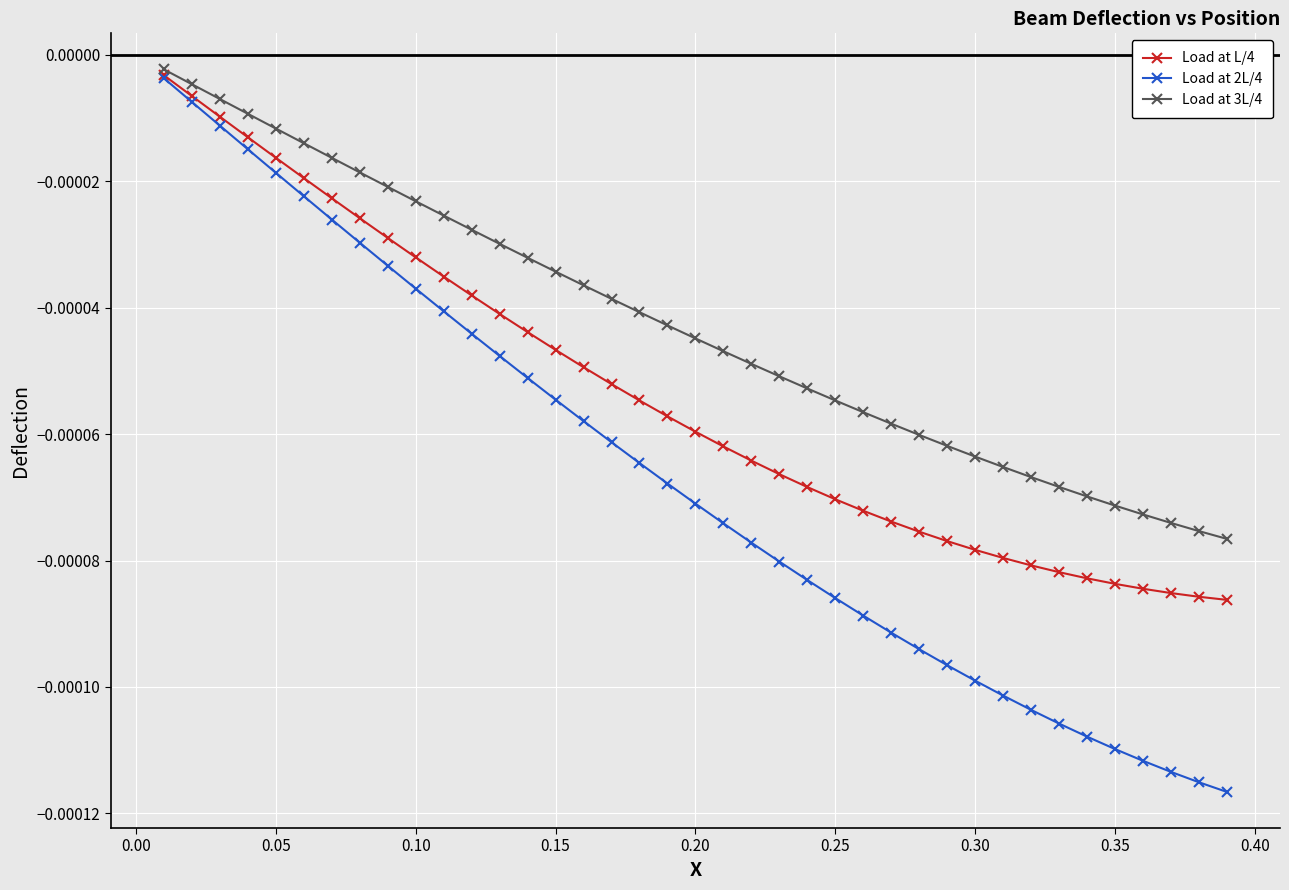

How many data points does each series have?

39